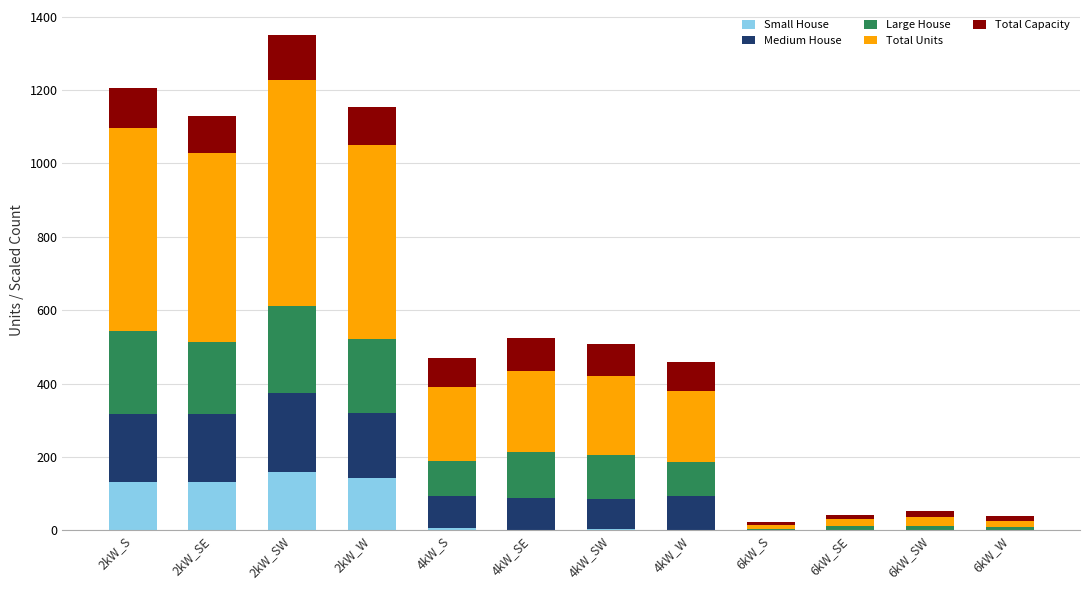

What is the difference between the Small House values at 4kW_S and 4kW_W?

4.0